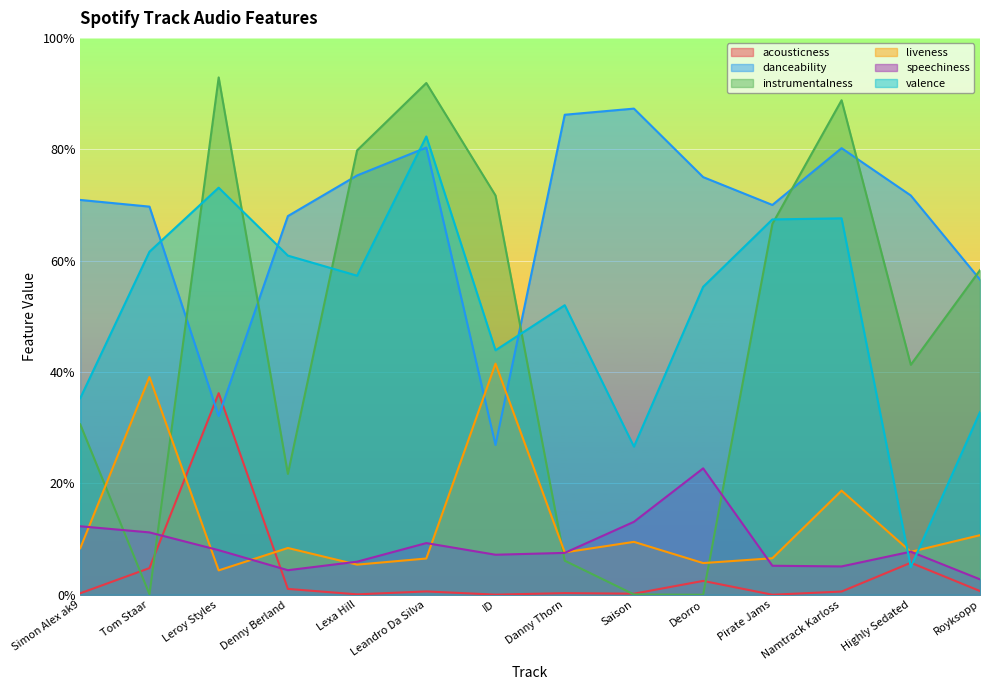

Reading left to right, what are all the values shown in this chart?

acousticness: Simon Alex ak9=0.0	Tom Staar=0.0	Leroy Styles=0.4	Denny Berland=0.0	Lexa Hill=0.0	Leandro Da Silva=0.0	ID=0.0	Danny Thorn=0.0	Saison=0.0	Deorro=0.0	Pirate Jams=0.0	Namtrack Karloss=0.0	Highly Sedated=0.1	Royksopp=0.0
danceability: Simon Alex ak9=0.7	Tom Staar=0.7	Leroy Styles=0.3	Denny Berland=0.7	Lexa Hill=0.8	Leandro Da Silva=0.8	ID=0.3	Danny Thorn=0.9	Saison=0.9	Deorro=0.8	Pirate Jams=0.7	Namtrack Karloss=0.8	Highly Sedated=0.7	Royksopp=0.6
instrumentalness: Simon Alex ak9=0.3	Tom Staar=0.0	Leroy Styles=0.9	Denny Berland=0.2	Lexa Hill=0.8	Leandro Da Silva=0.9	ID=0.7	Danny Thorn=0.1	Saison=0.0	Deorro=0.0	Pirate Jams=0.7	Namtrack Karloss=0.9	Highly Sedated=0.4	Royksopp=0.6
liveness: Simon Alex ak9=0.1	Tom Staar=0.4	Leroy Styles=0.0	Denny Berland=0.1	Lexa Hill=0.1	Leandro Da Silva=0.1	ID=0.4	Danny Thorn=0.1	Saison=0.1	Deorro=0.1	Pirate Jams=0.1	Namtrack Karloss=0.2	Highly Sedated=0.1	Royksopp=0.1
speechiness: Simon Alex ak9=0.1	Tom Staar=0.1	Leroy Styles=0.1	Denny Berland=0.0	Lexa Hill=0.1	Leandro Da Silva=0.1	ID=0.1	Danny Thorn=0.1	Saison=0.1	Deorro=0.2	Pirate Jams=0.1	Namtrack Karloss=0.1	Highly Sedated=0.1	Royksopp=0.0
valence: Simon Alex ak9=0.4	Tom Staar=0.6	Leroy Styles=0.7	Denny Berland=0.6	Lexa Hill=0.6	Leandro Da Silva=0.8	ID=0.4	Danny Thorn=0.5	Saison=0.3	Deorro=0.6	Pirate Jams=0.7	Namtrack Karloss=0.7	Highly Sedated=0.0	Royksopp=0.3